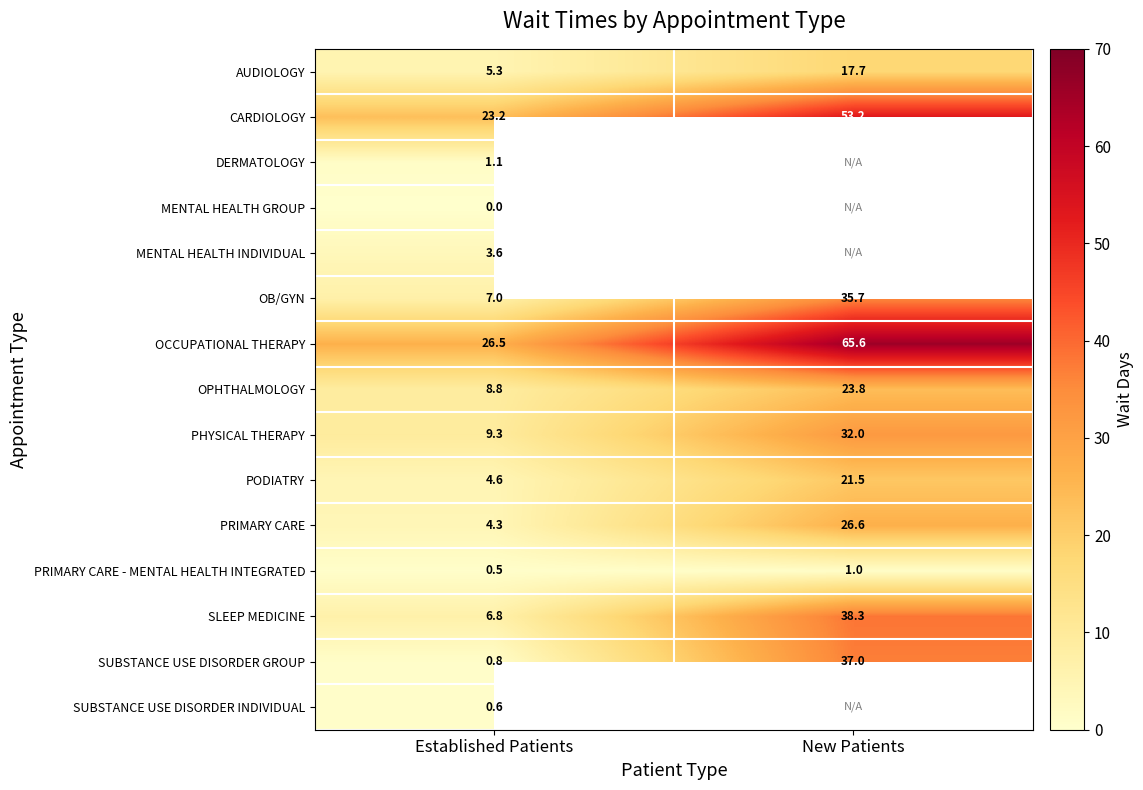

Count the PRIMARY CARE - MENTAL HEALTH INTEGRATED values in the range 0 to 1.

2